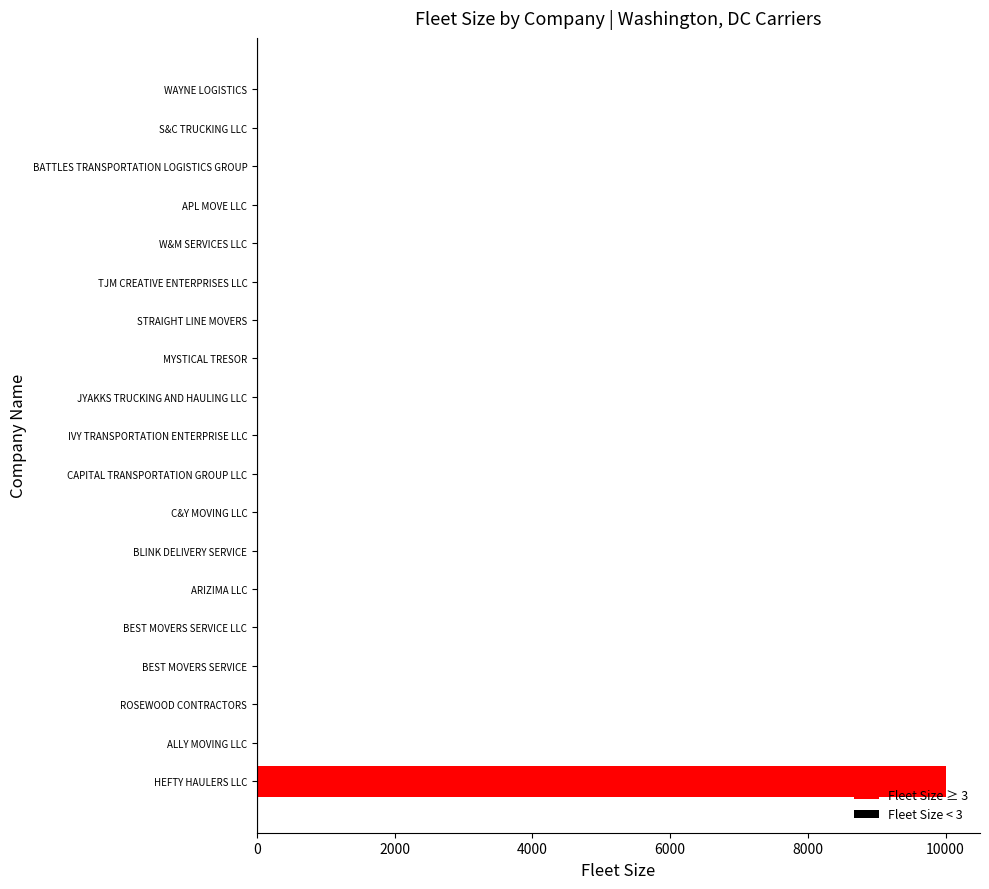

Between BEST MOVERS SERVICE LLC and HEFTY HAULERS LLC, which is larger?

HEFTY HAULERS LLC